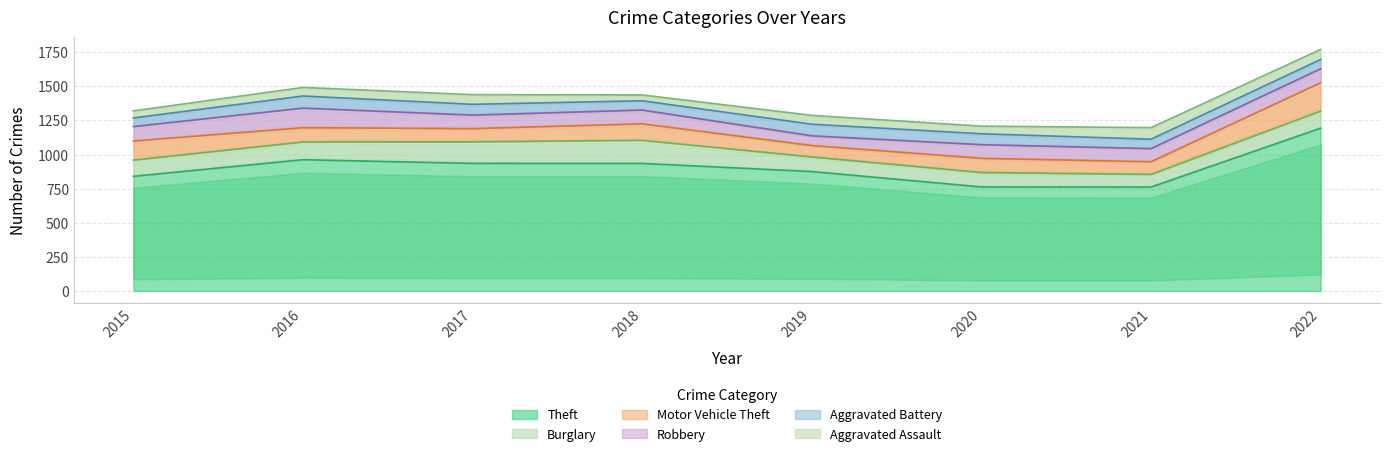

Which series has the largest range (max minus min)?

Theft